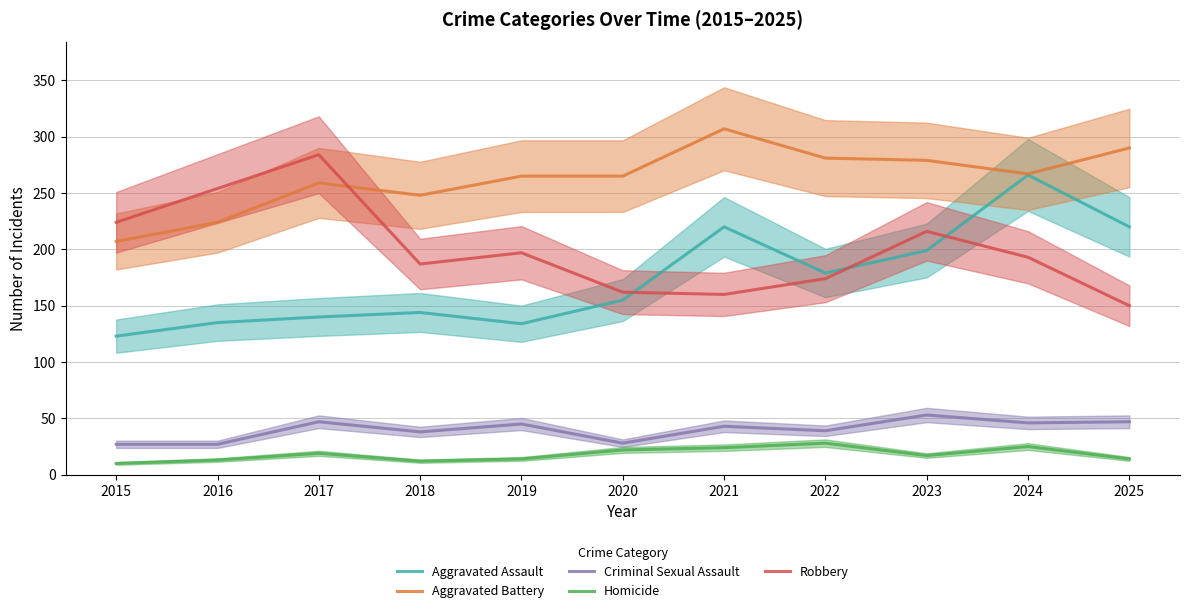

Reading right to left, extract all data points from this chart.

Aggravated Assault: 220	266	199	179	220	155	134	144	140	135	123
Aggravated Battery: 290	267	279	281	307	265	265	248	259	224	207
Criminal Sexual Assault: 47	46	53	39	43	28	45	38	47	27	27
Homicide: 14	25	17	28	24	22	14	12	19	13	10
Robbery: 150	193	216	174	160	162	197	187	284	254	224